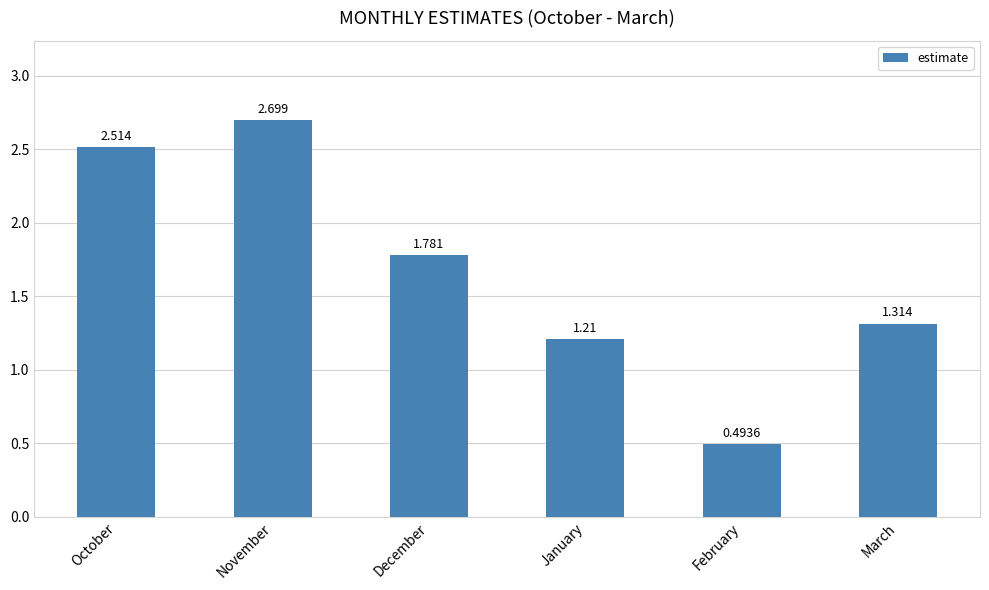

What is the label of the 2nd bar from the left?

November